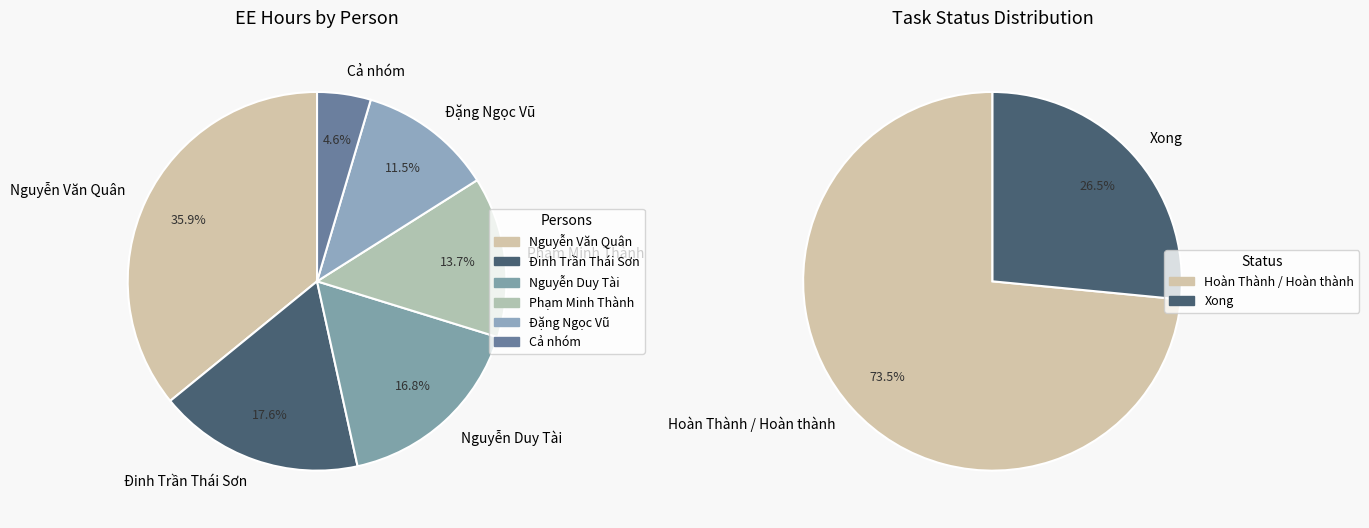

True or false: Nguyễn Duy Tài accounts for 21% of the total.

False